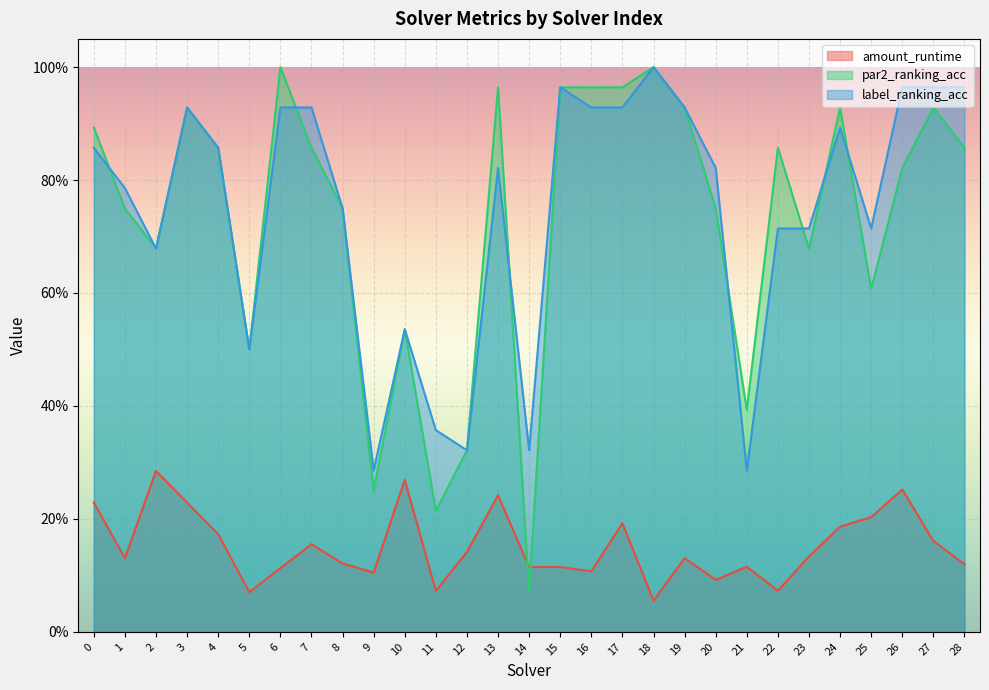

Which series has the widest spread of values?

par2_ranking_acc